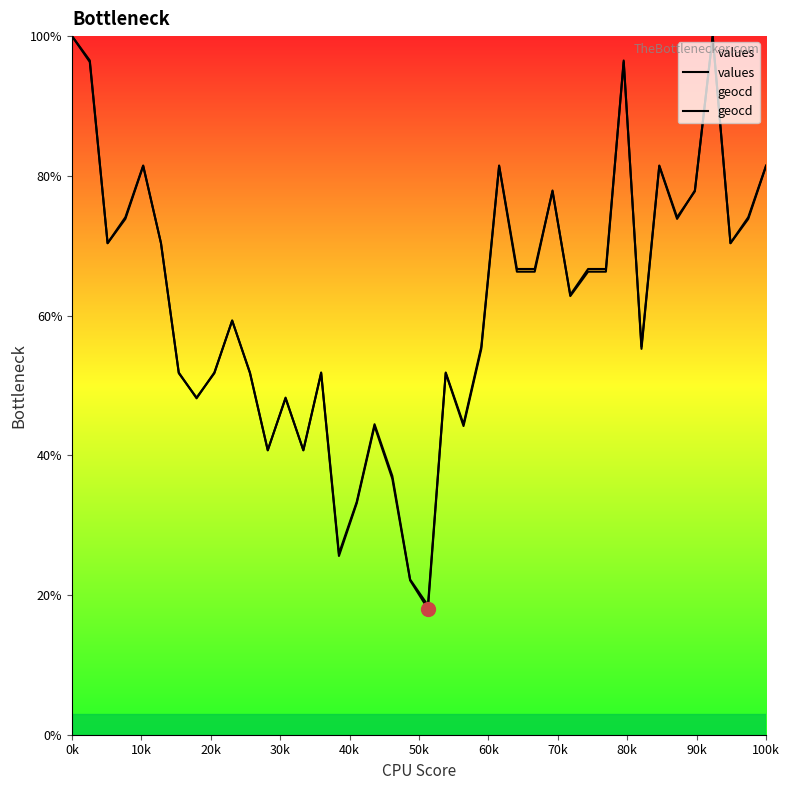

How many lines are shown in the chart?

2